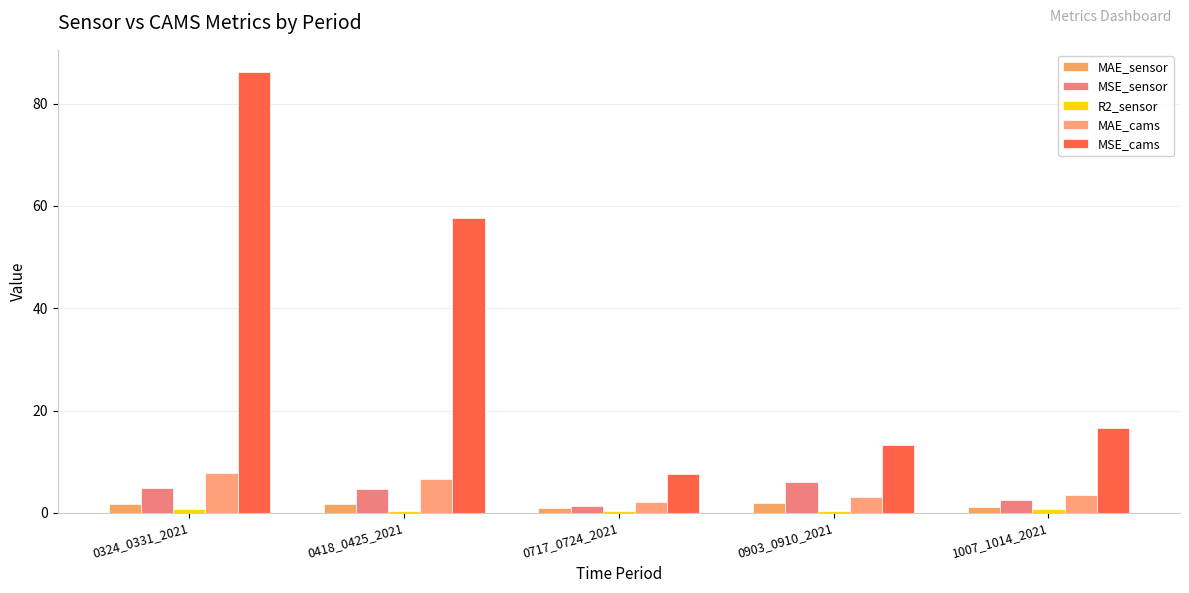

Count the number of data series in this chart.

5